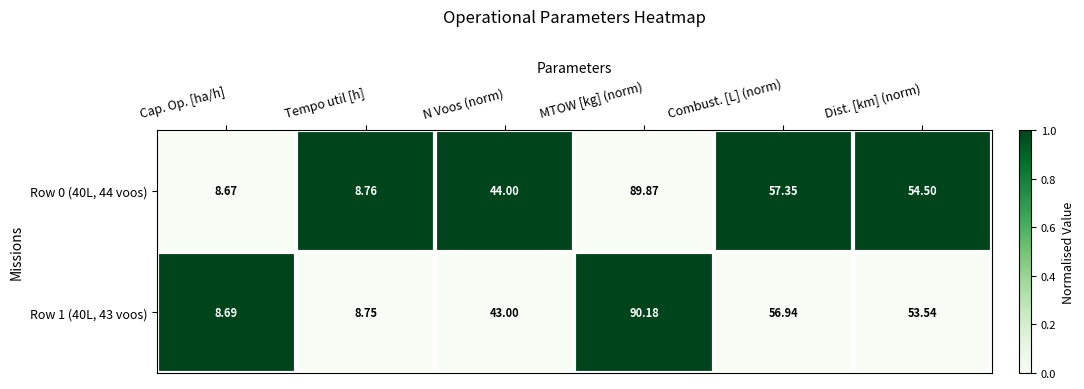

At which category is the sum across all series the highest?

MTOW [kg] (norm)